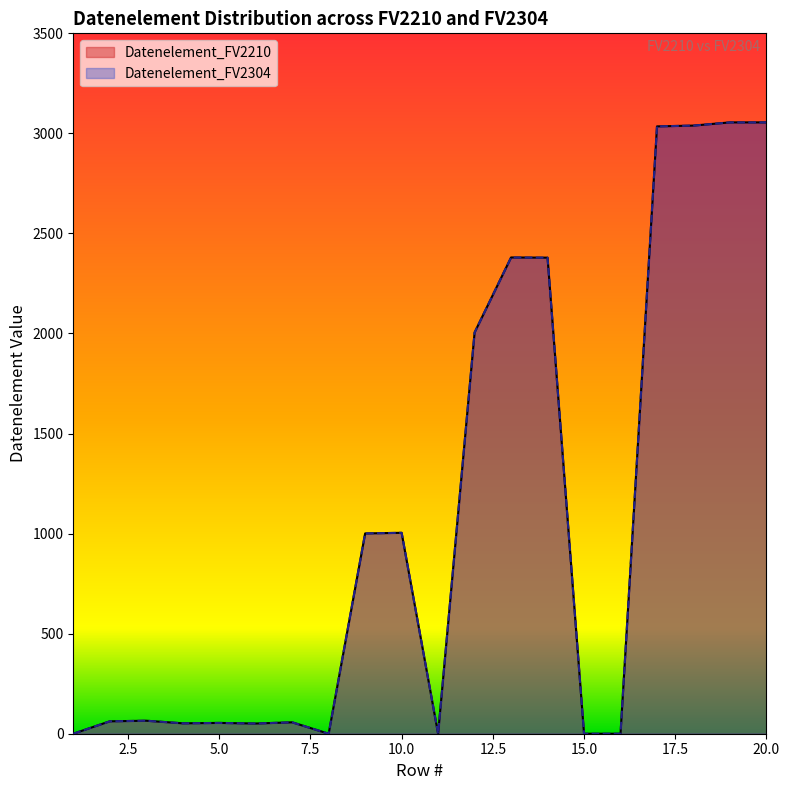

At which category does the chart reach its peak across all series?

19